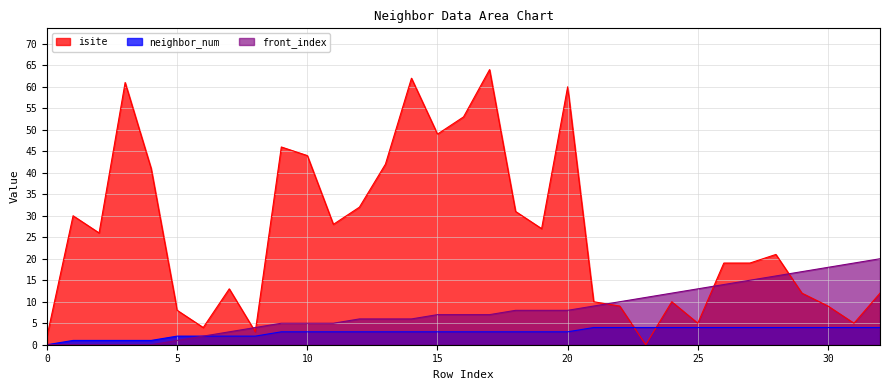

At how many categories does at least one series exceed 21?

16